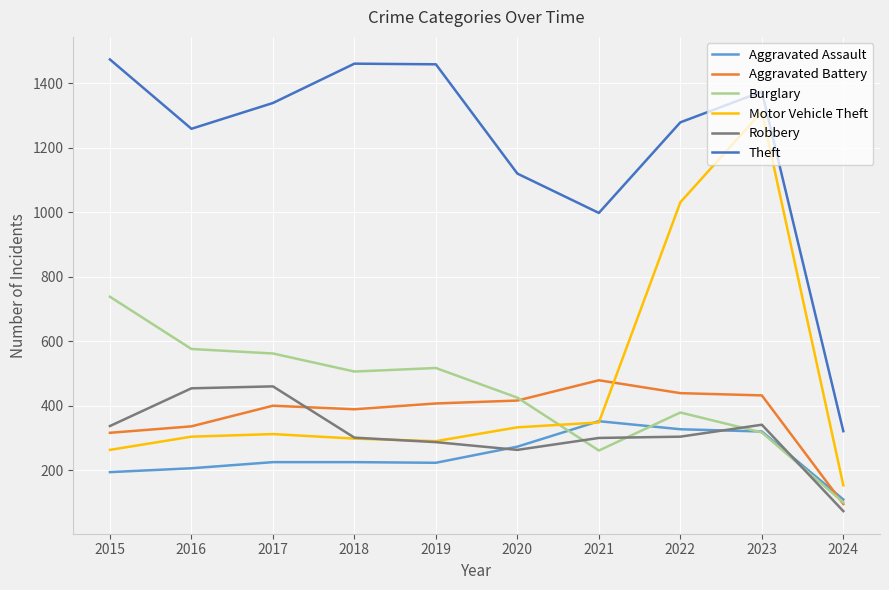

What is the sum of the Theft values at 2022 and 2015?

2753